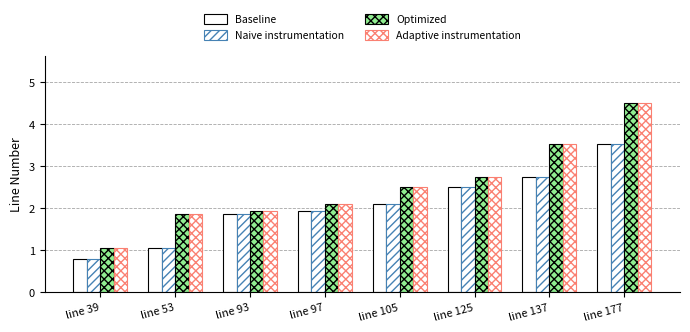

Count the number of data series in this chart.

4